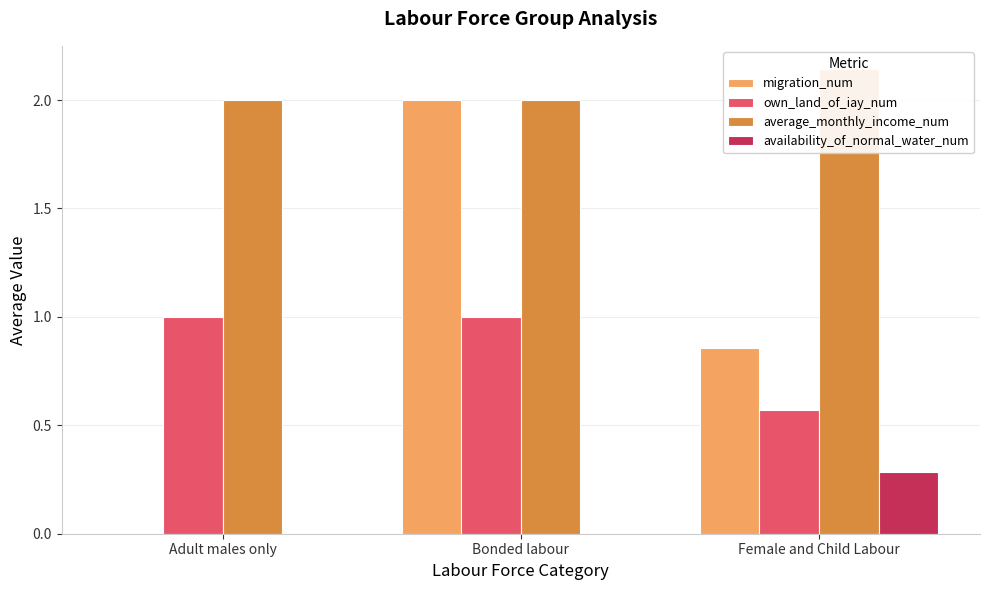

Reading left to right, list all the values displayed in this chart.

migration_num: Adult males only=0.0	Bonded labour=2.0	Female and Child Labour=0.9
own_land_of_iay_num: Adult males only=1.0	Bonded labour=1.0	Female and Child Labour=0.6
average_monthly_income_num: Adult males only=2.0	Bonded labour=2.0	Female and Child Labour=2.1
availability_of_normal_water_num: Adult males only=0.0	Bonded labour=0.0	Female and Child Labour=0.3